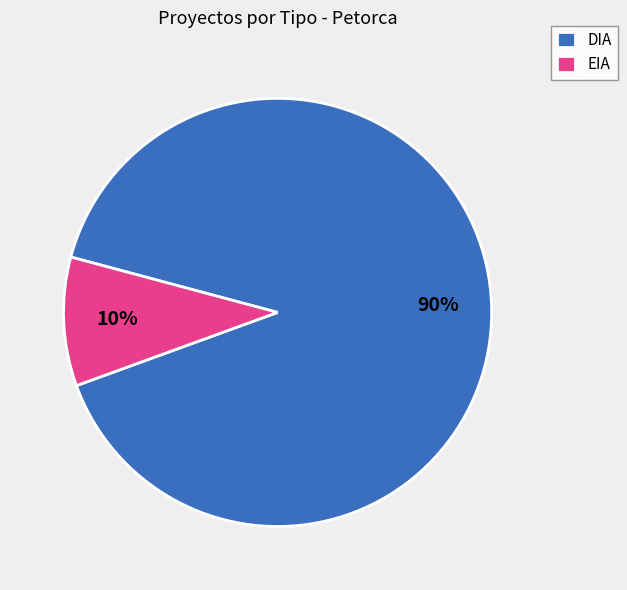

Approximately how many times larger is the value at EIA compared to DIA?

0.1